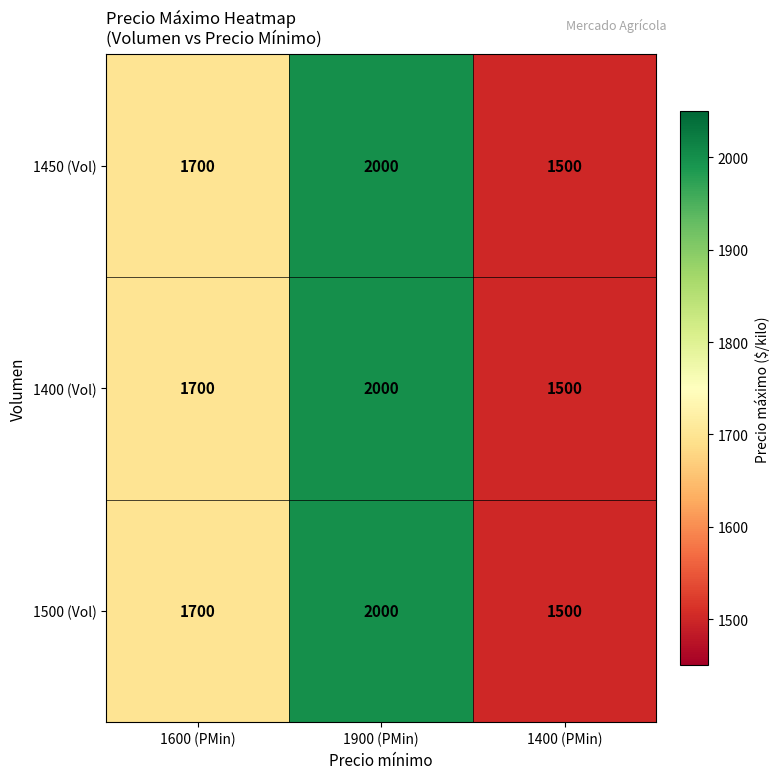

Is the value of 1500 (Vol) at 1900 (PMin) greater than the value of 1400 (Vol) at 1400 (PMin)?

Yes